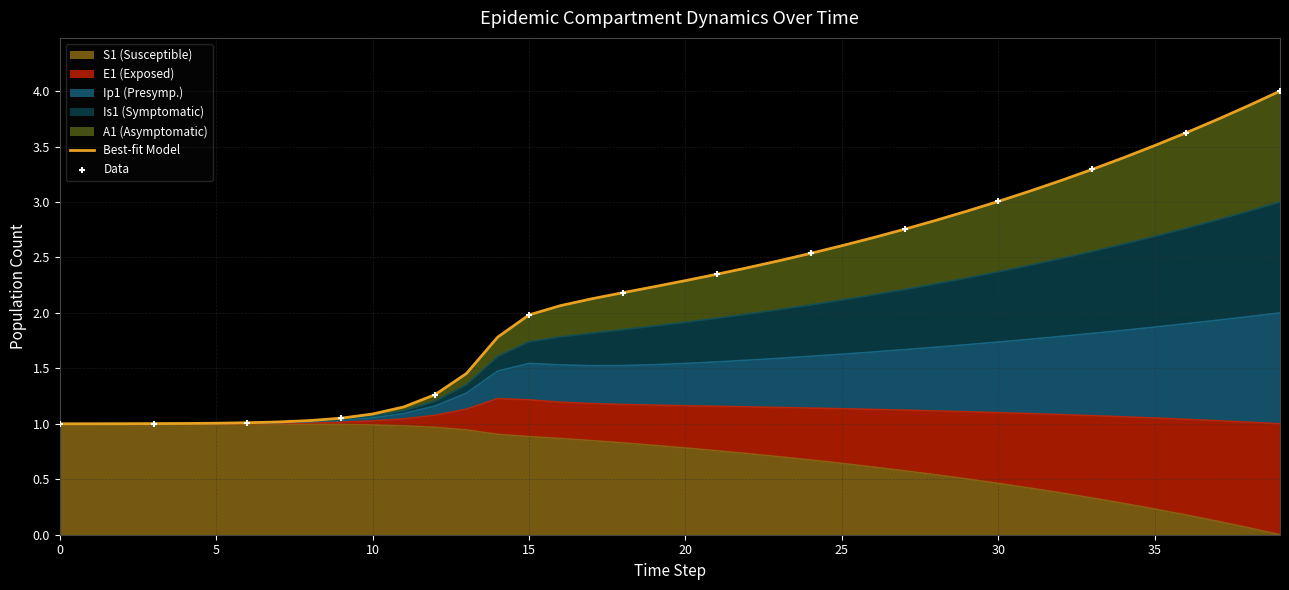

Is the value of Ip1 at 5 greater than the value of Is1 at 5?

Yes